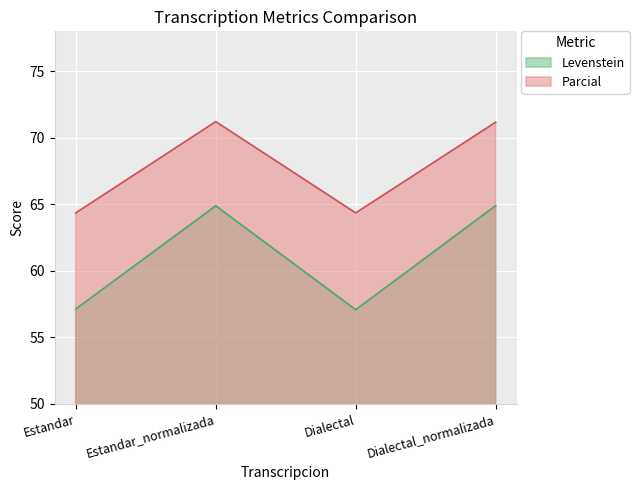

True or false: Levenstein and Parcial cross at least once.

False